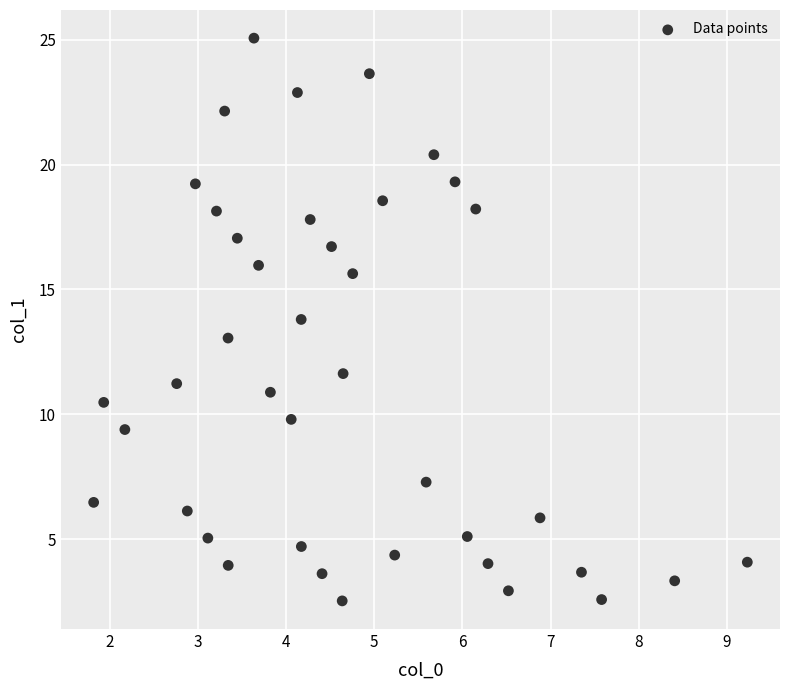

What is the range of X values (max minus min)?

7.4